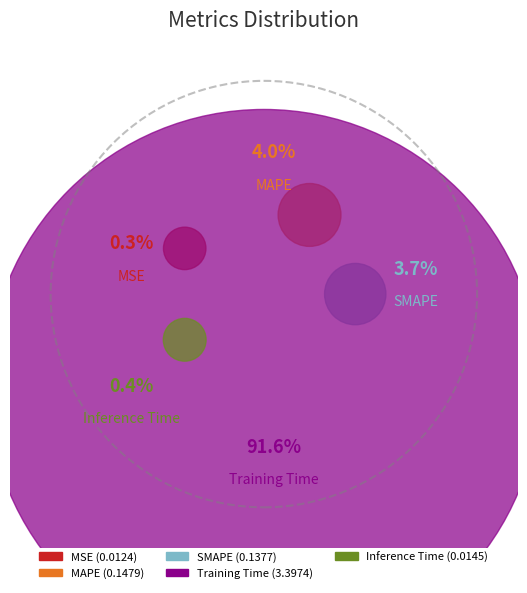

Which slice is the smallest?

MSE